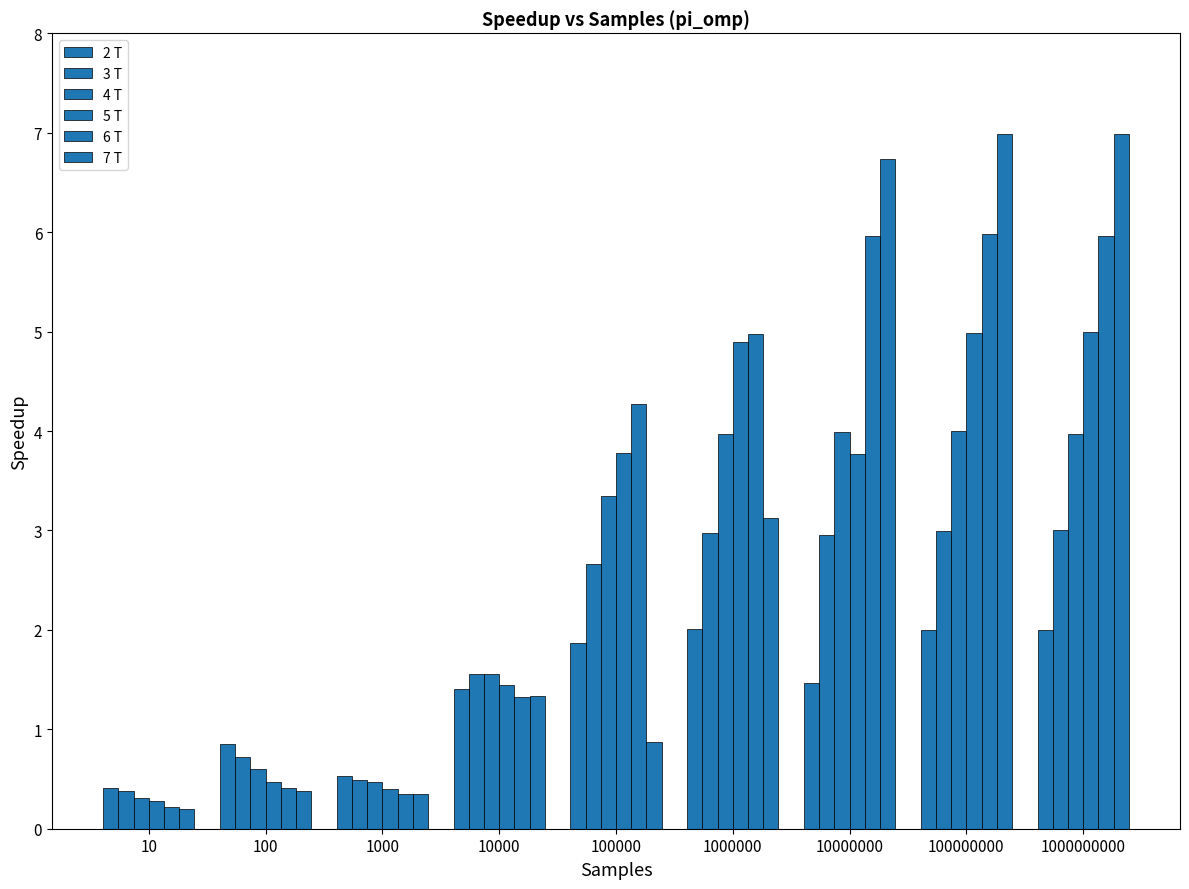

What is the total value across all series at 100000000?

27.0